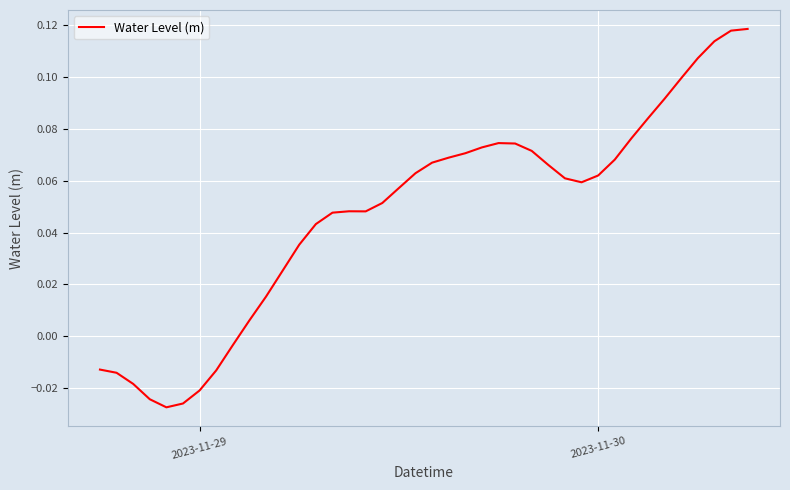

Does the chart have visible grid lines?

Yes